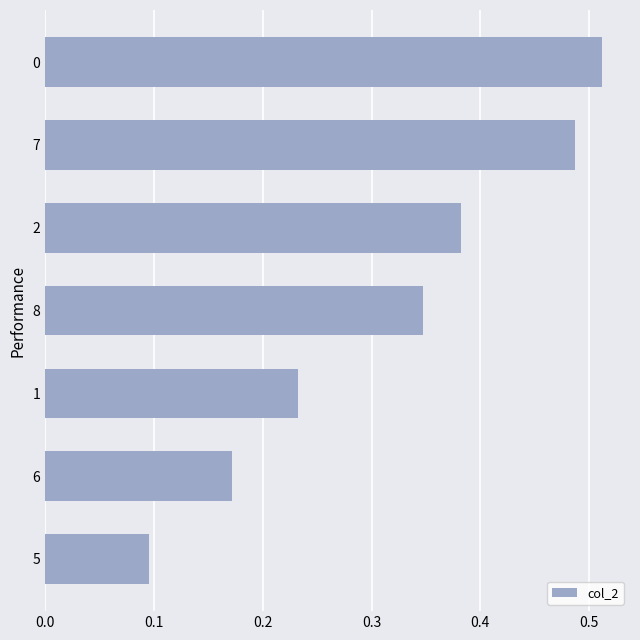

Is it true that the value at 1 is 0.1?

False